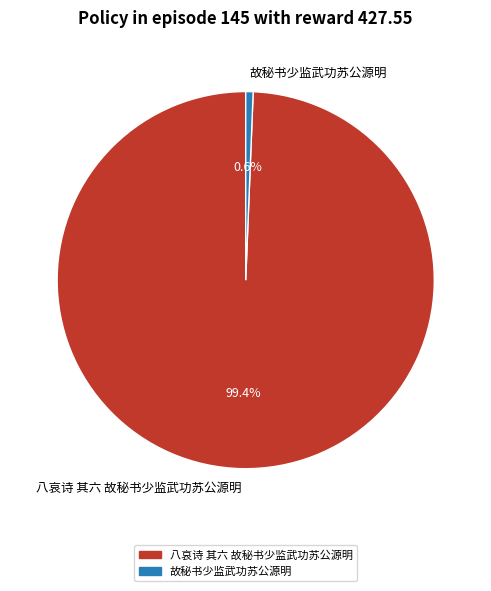

What is the largest slice in the pie chart?

八哀诗 其六 故秘书少监武功苏公源明